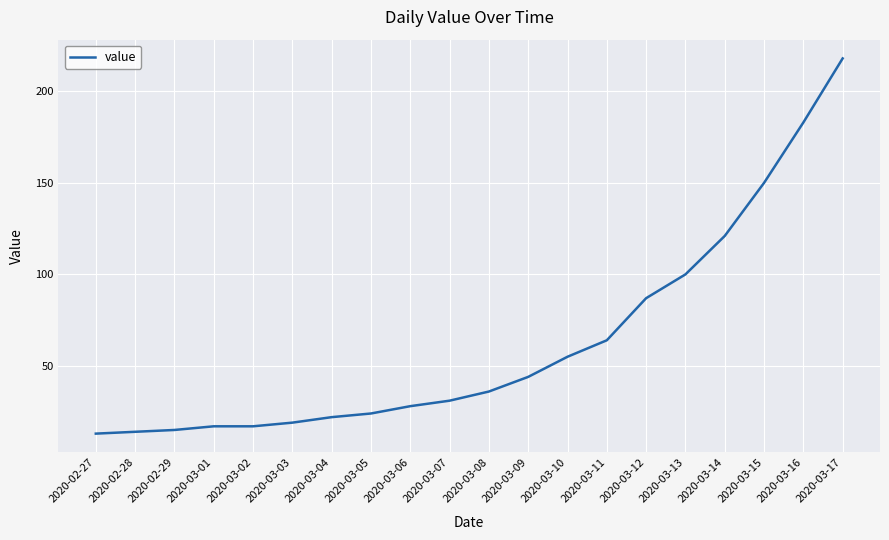

Reading left to right, transcribe all the data shown in this chart.

2020-02-27=13	2020-02-28=14	2020-02-29=15	2020-03-01=17	2020-03-02=17	2020-03-03=19	2020-03-04=22	2020-03-05=24	2020-03-06=28	2020-03-07=31	2020-03-08=36	2020-03-09=44	2020-03-10=55	2020-03-11=64	2020-03-12=87	2020-03-13=100	2020-03-14=121	2020-03-15=150	2020-03-16=183	2020-03-17=218